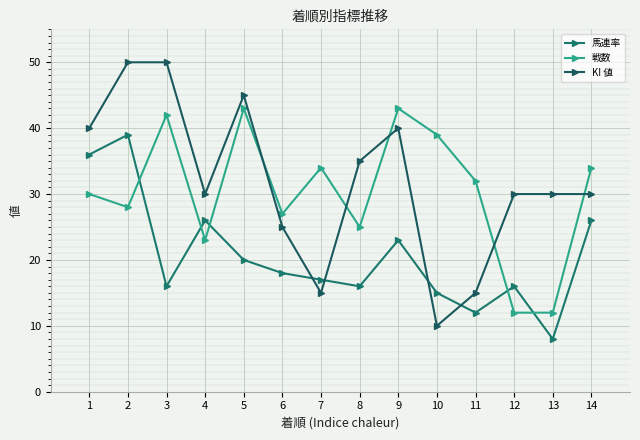

What is the value of the 戦数 point at the 3rd from the left?

42